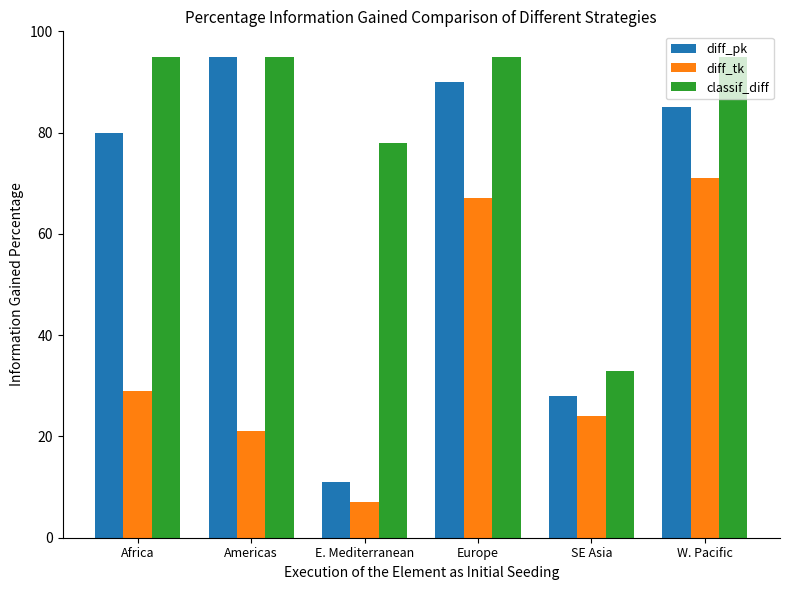

How many bars are there in total?

18